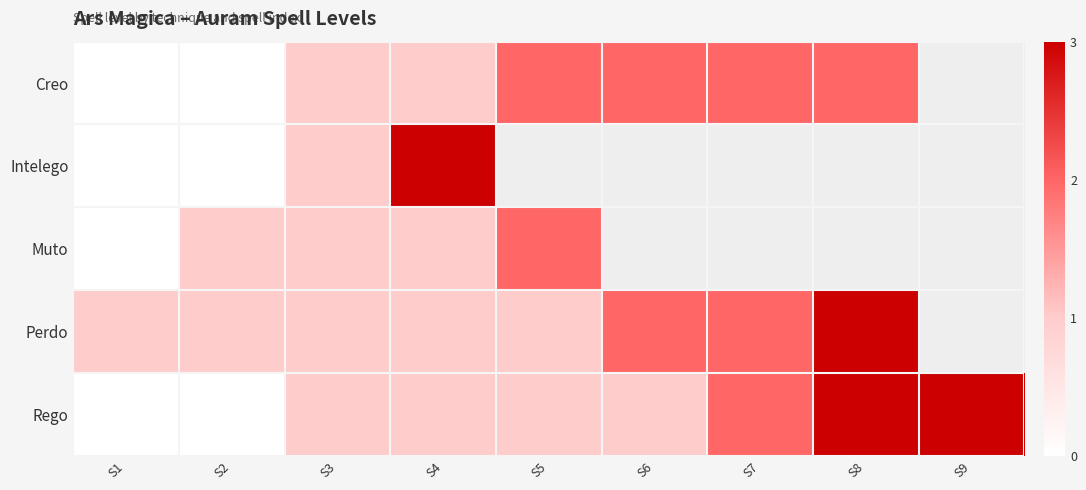

Rank the series at S3 from lowest to highest value.

Creo, Intelego, Muto, Perdo, Rego